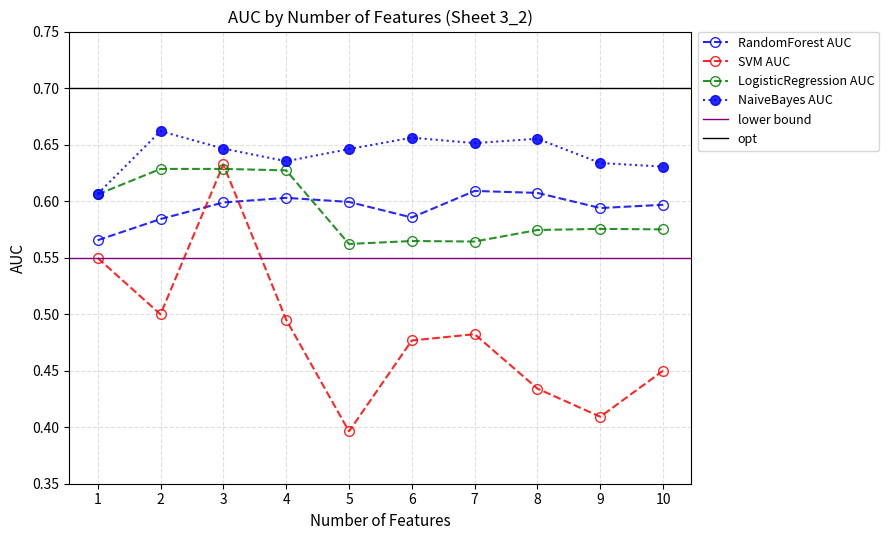

What is the smallest value displayed?

0.4